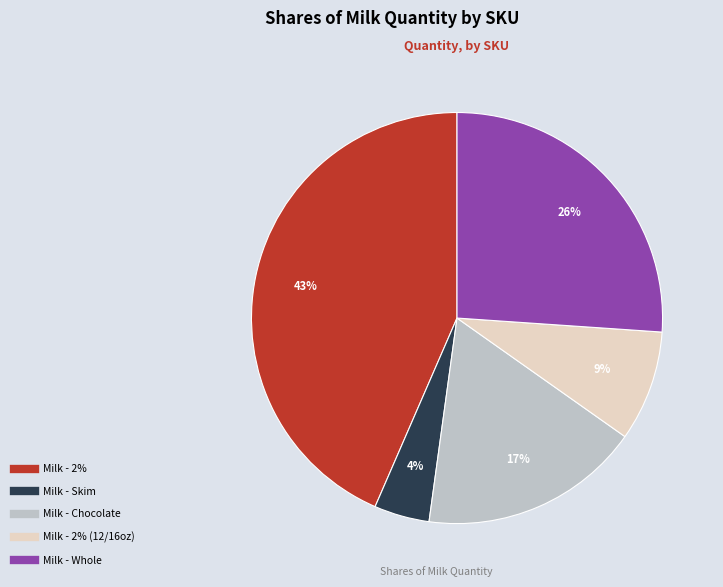

To the nearest percent, what is the difference between the largest and smallest slice percentages?

39%